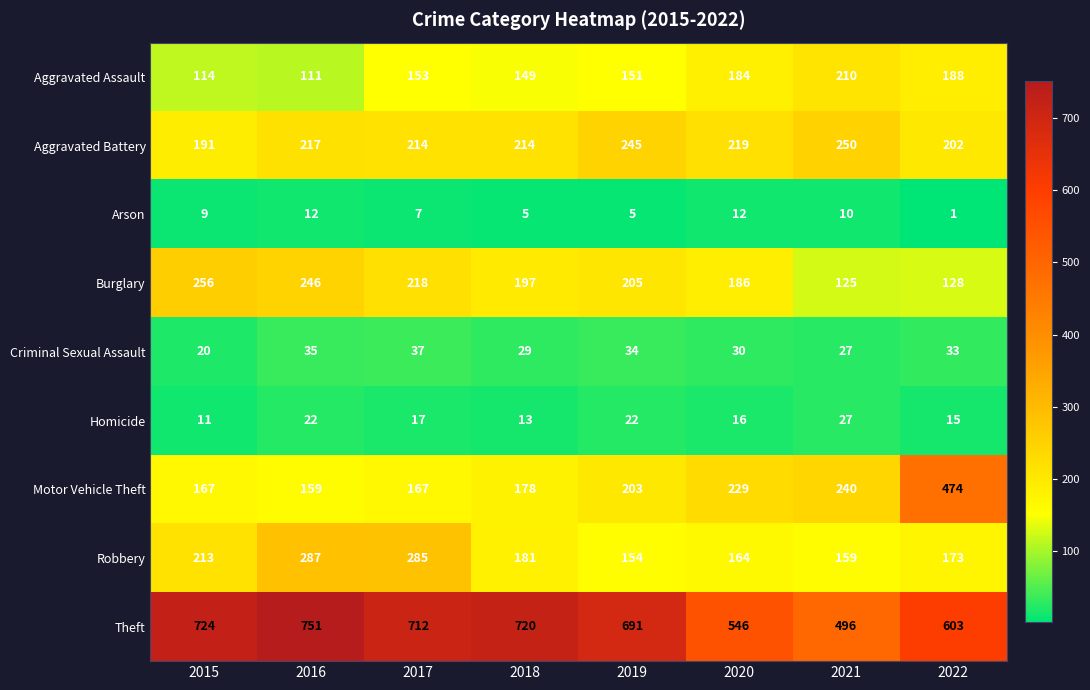

At 2018, list the series in order from largest to smallest.

Theft, Aggravated Battery, Burglary, Robbery, Motor Vehicle Theft, Aggravated Assault, Criminal Sexual Assault, Homicide, Arson